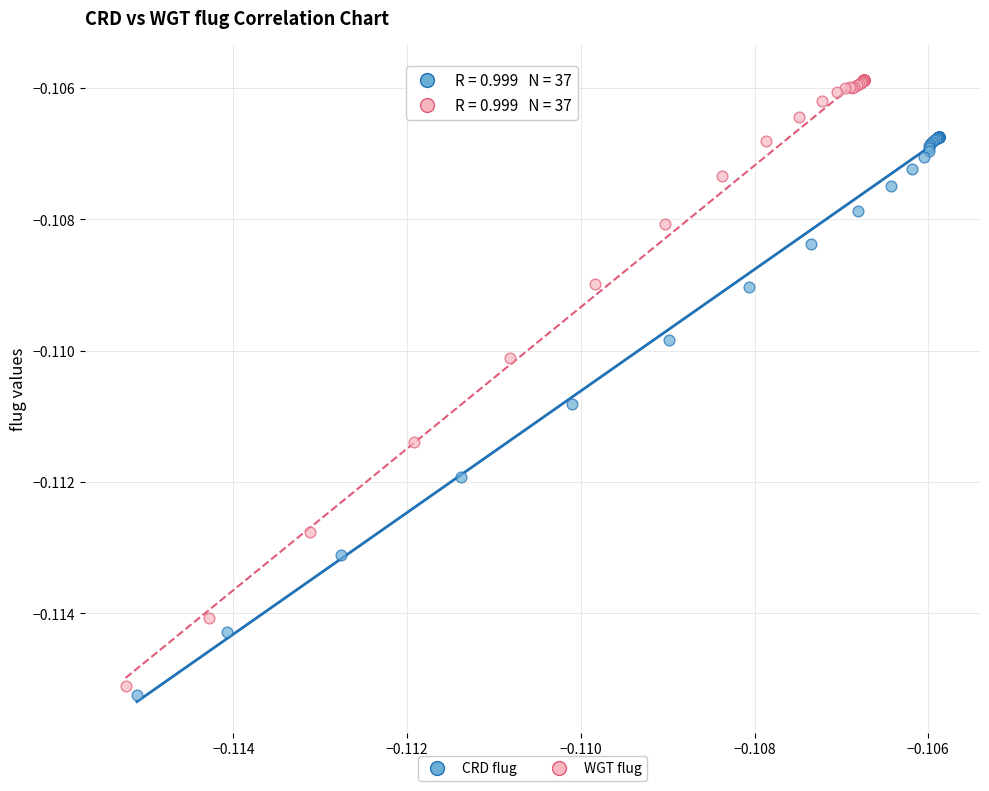

What are all the series names shown in the legend?

CRD flug, WGT flug